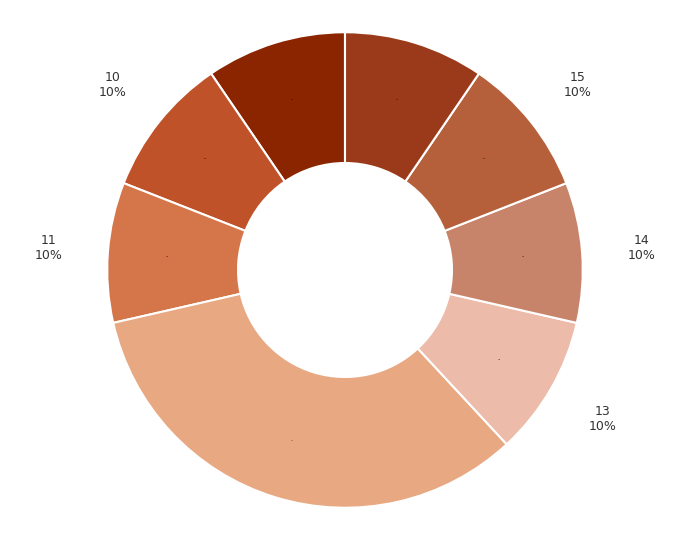

Approximately how many times larger is the value at 11 compared to 9?

0.9